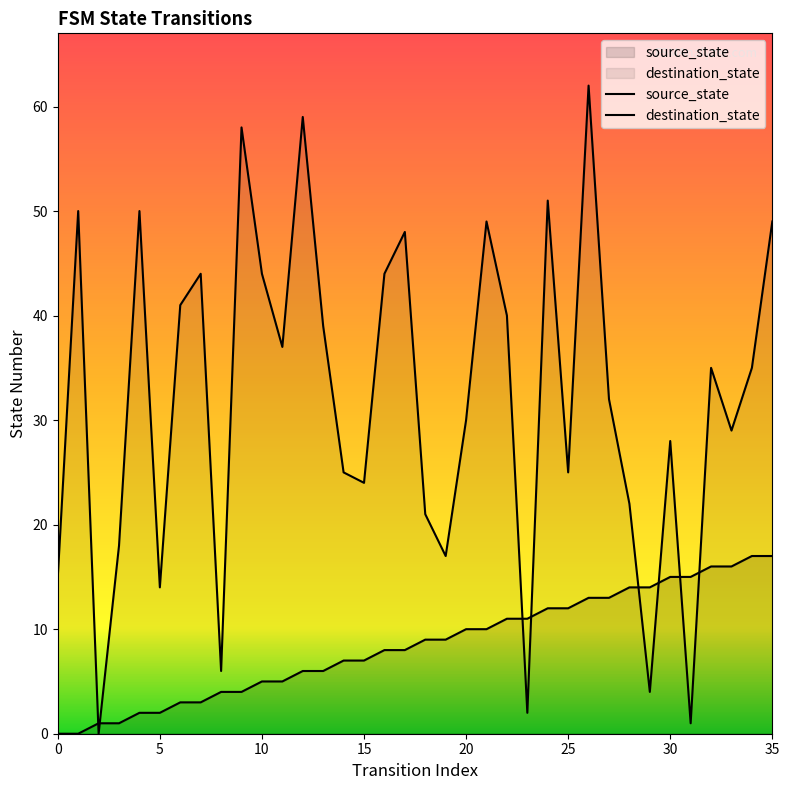

Where do destination_state and source_state first cross each other?

1 and 2